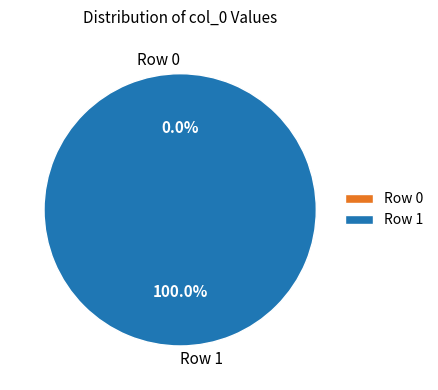

To the nearest percent, what is the average slice percentage?

50%